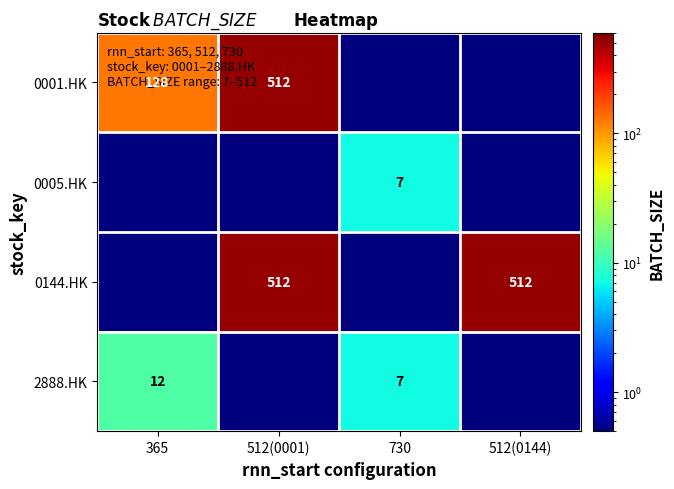

True or false: 2888.HK has a value of 7.0 at 730.

True